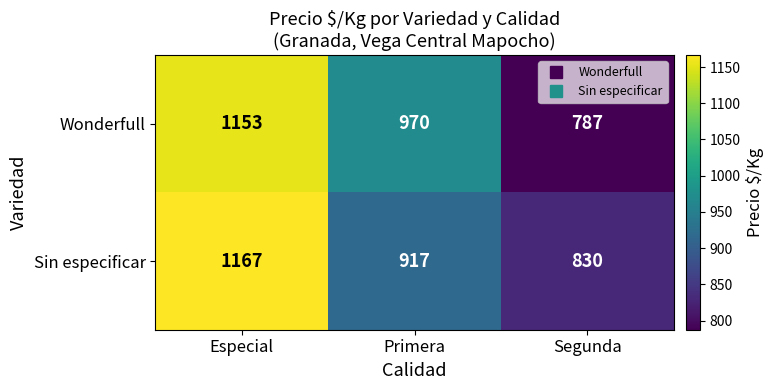

Reading left to right, extract all data points from this chart.

Wonderfull: Especial=1153	Primera=970	Segunda=787
Sin especificar: Especial=1167	Primera=917	Segunda=830